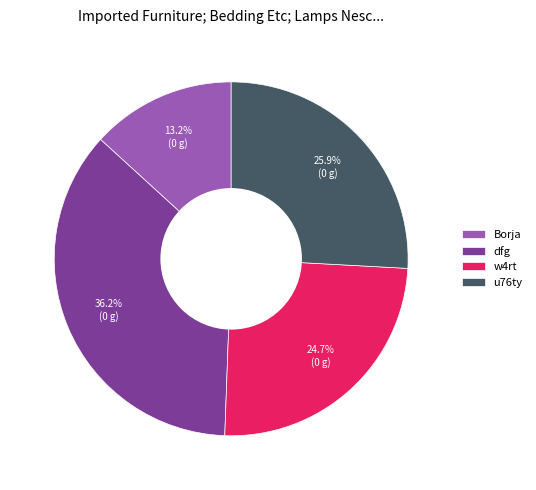

What percentage is the dfg slice, to the nearest percent?

36%